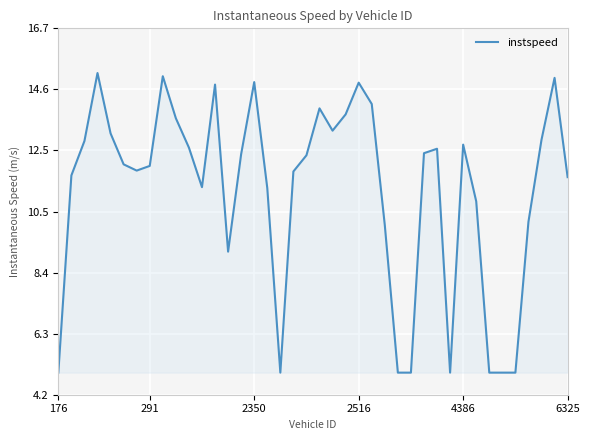

What is the smallest value displayed?

5.0